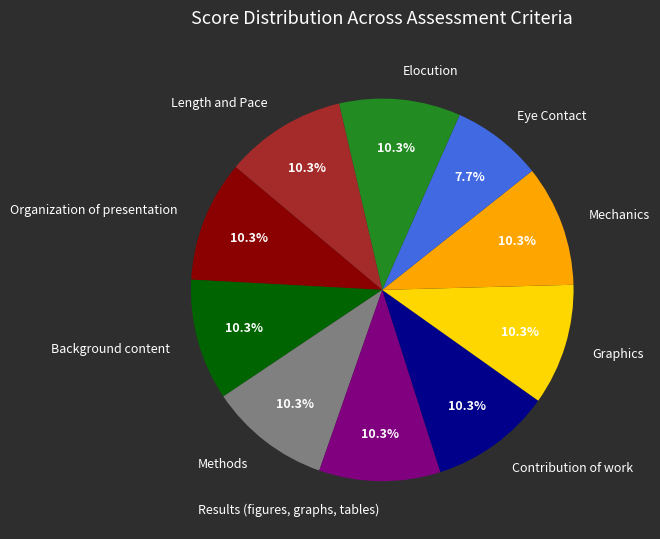

To the nearest percent, what portion does Length and Pace represent?

10%